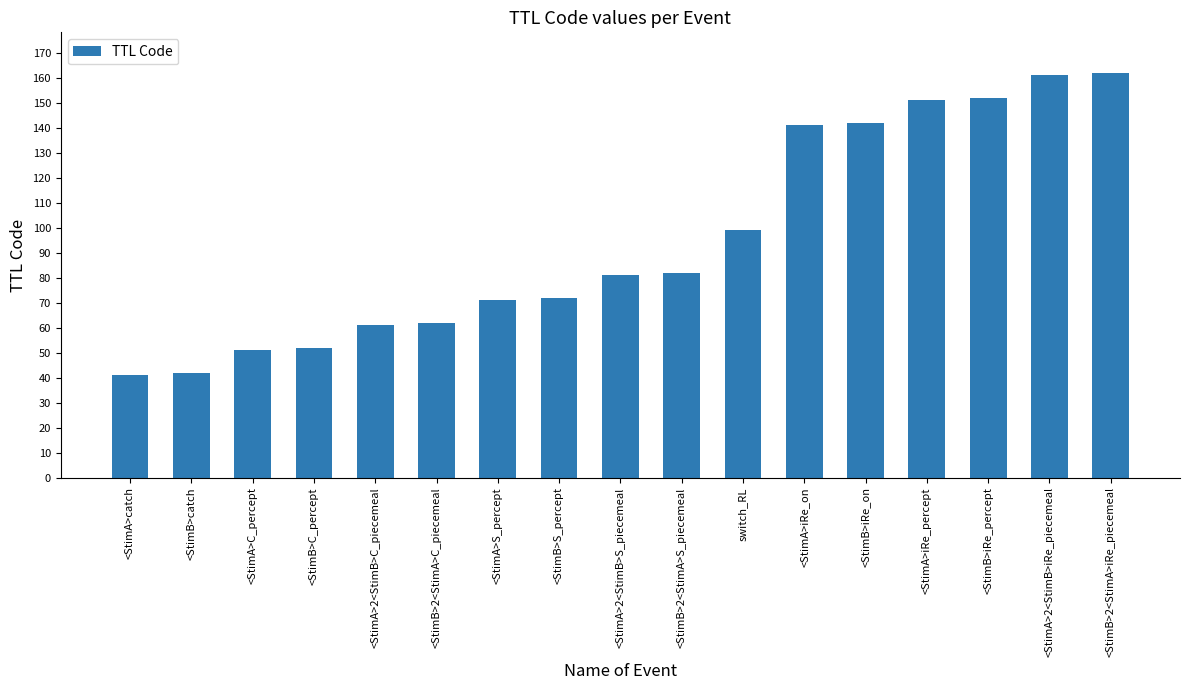

Does the chart contain stacked bars?

No